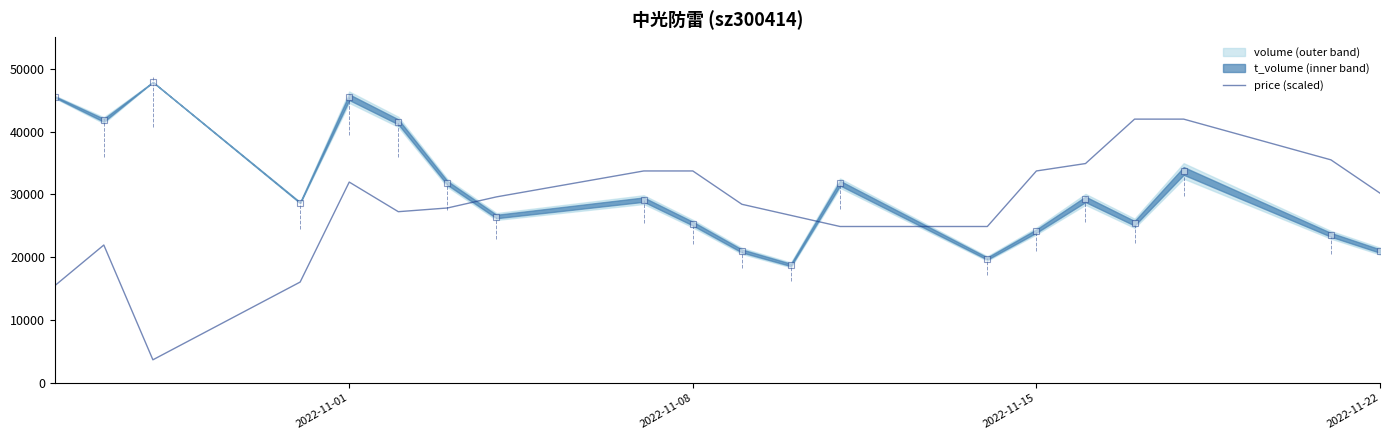

What is the minimum value for price (scaled)?

3680.2